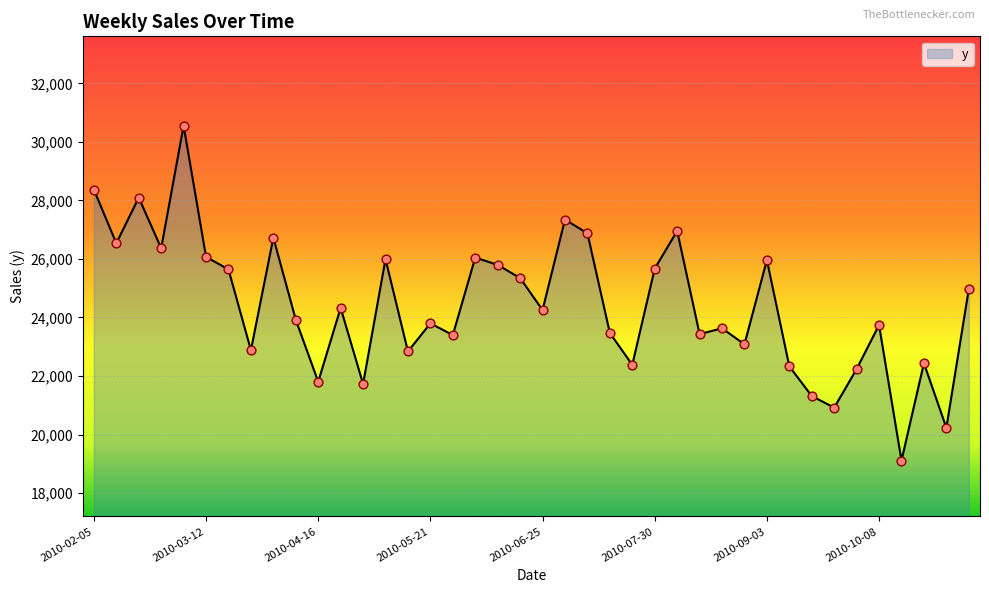

What is the smallest value displayed?

19108.8